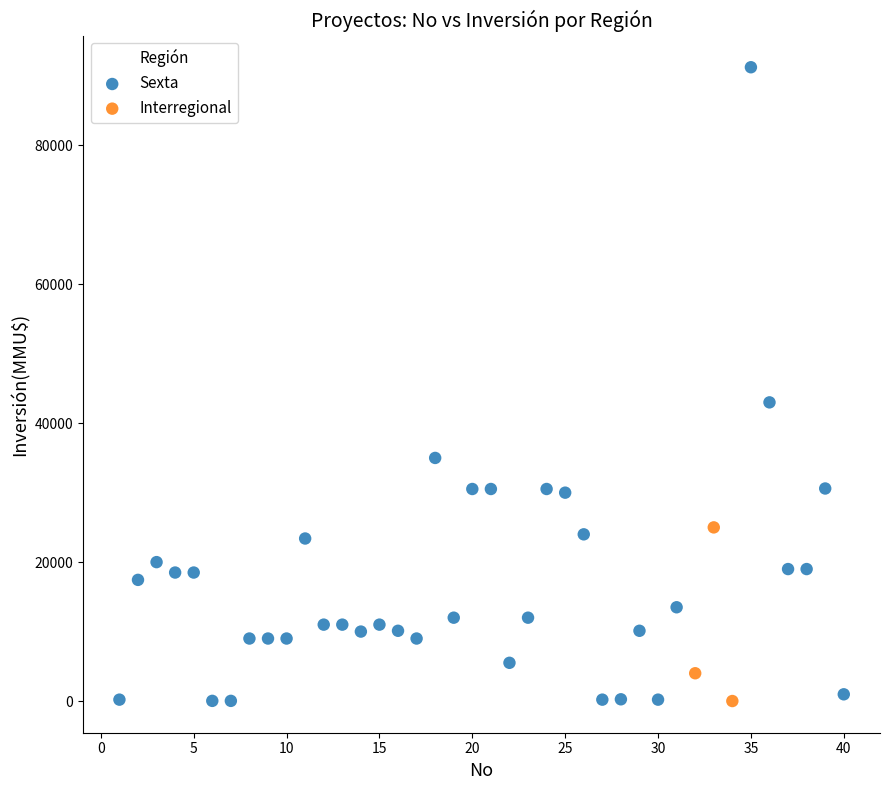

Which series has the widest spread of Y values?

Sexta